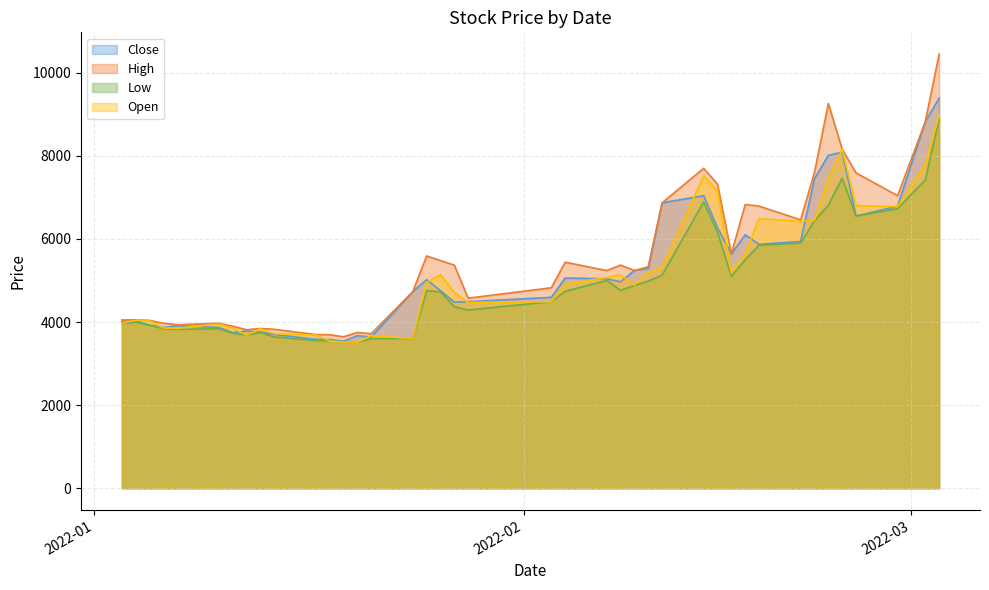

What position from the left is 2022-01-28?

20